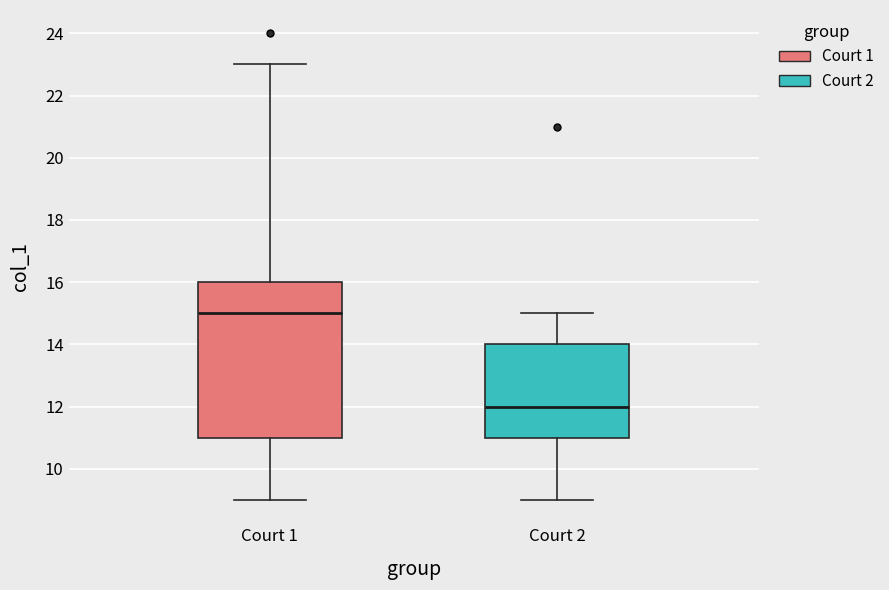

Where is the lower edge of the box for Court 2 on the y-axis? The values are not printed on the chart, so give them approximately, as read against the axis.

11